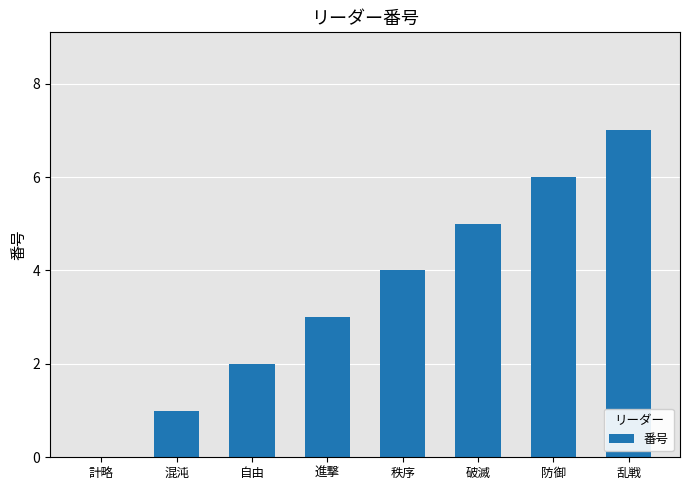

Reading left to right, extract all data points from this chart.

0	1	2	3	4	5	6	7